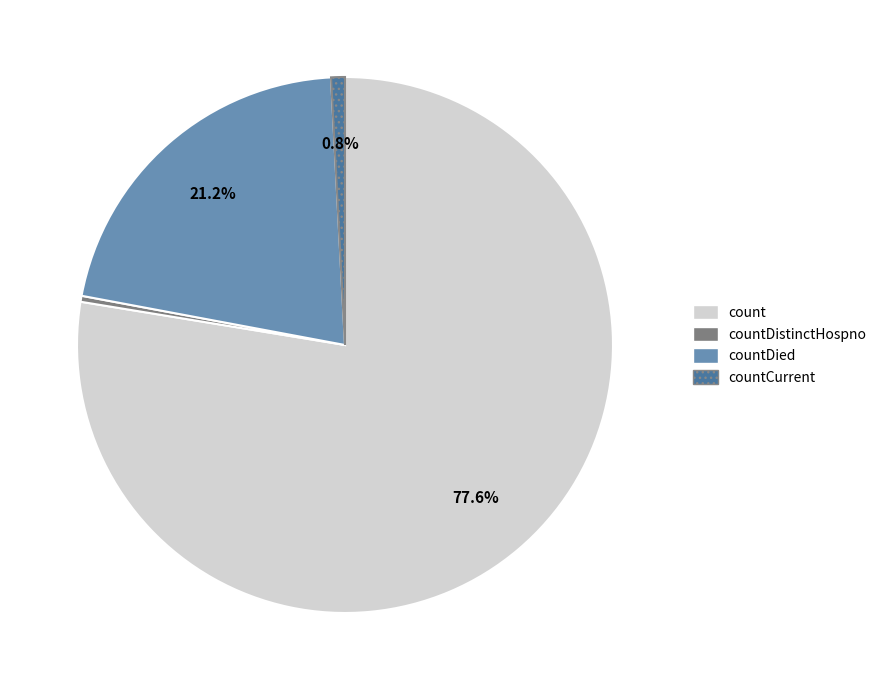

Which has a higher value, count or countCurrent?

count